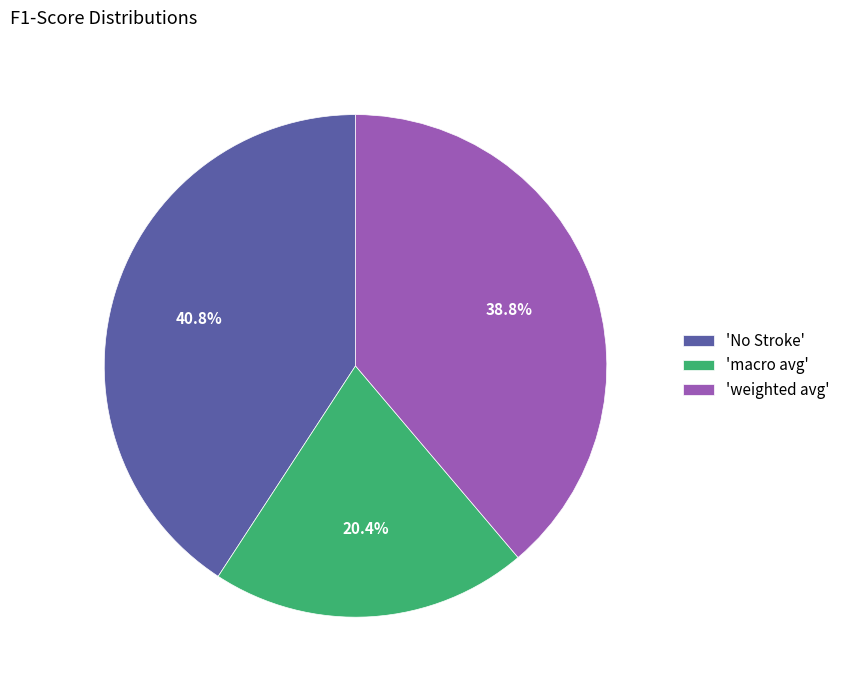

Approximately how many times larger is the value at 'No Stroke' compared to 'macro avg'?

2.0